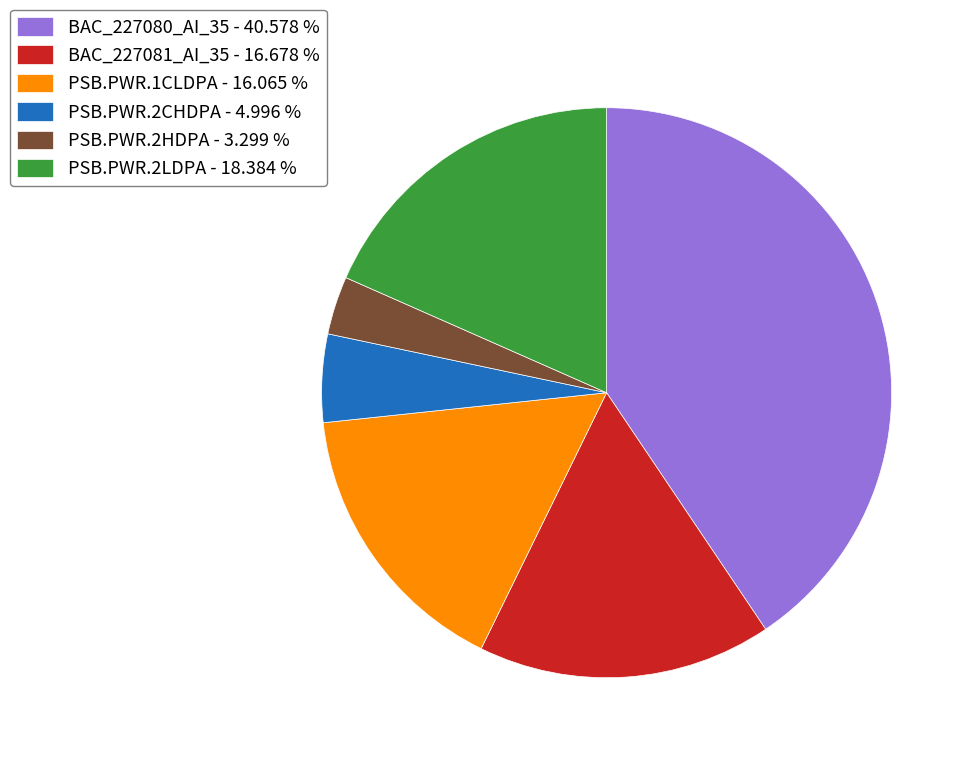

How many segments does this pie chart have?

6